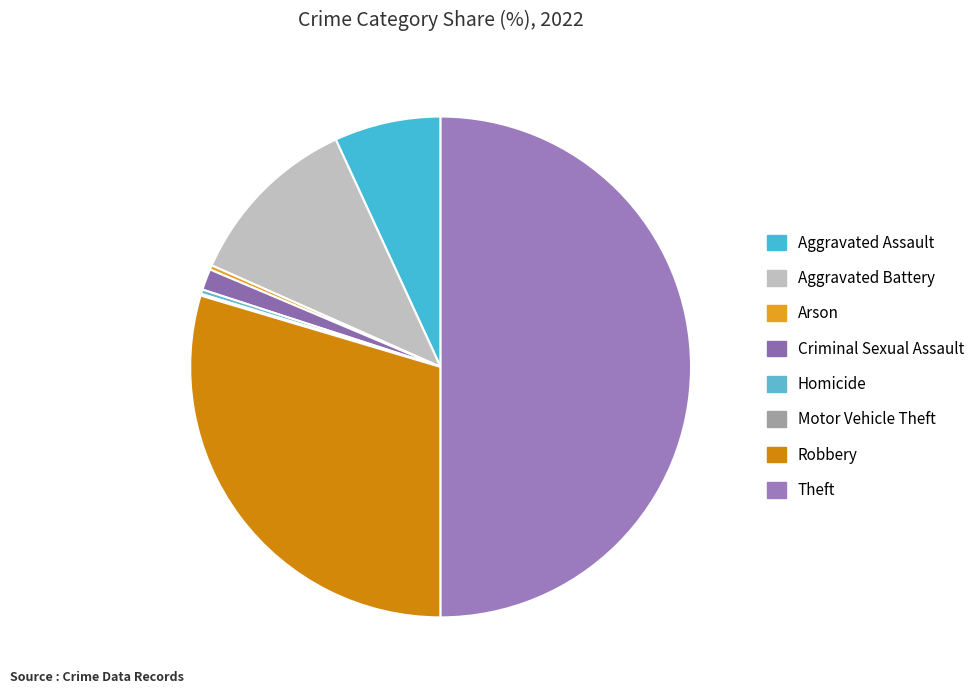

True or false: Aggravated Assault accounts for 15% of the total.

False